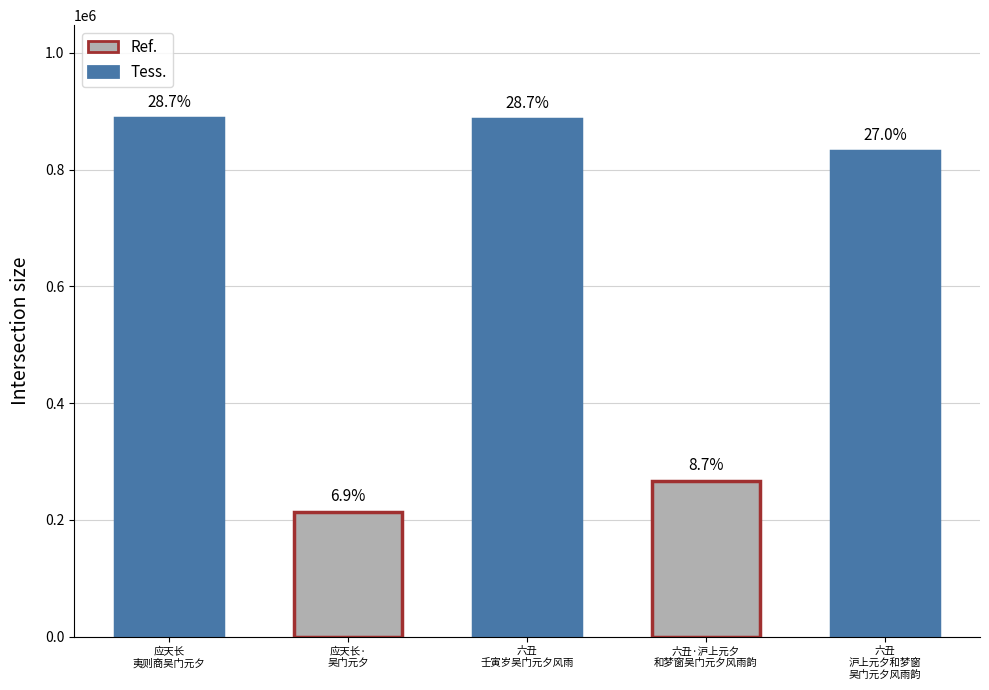

Between 六丑 沪上元夕，和梦窗吴门元夕风雨韵 and 六丑·沪上元夕，和梦窗吴门元夕风雨韵, which is larger?

六丑 沪上元夕，和梦窗吴门元夕风雨韵